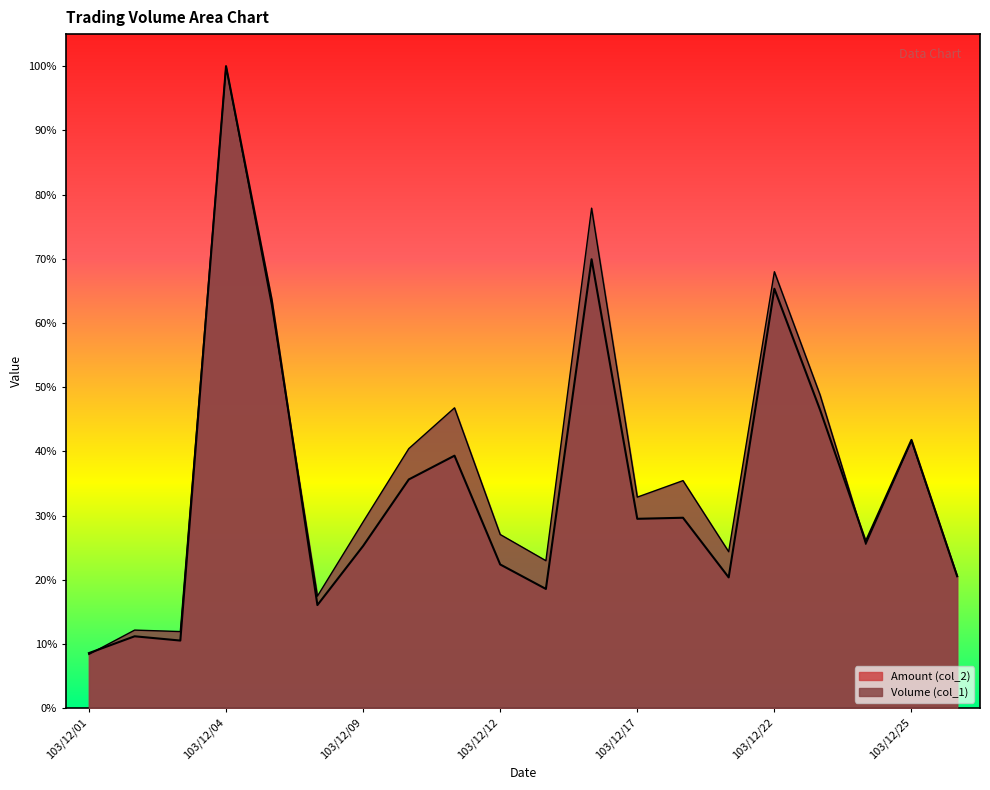

Is it true that Amount (col_2) equals 29.5 at 103/12/17?

True